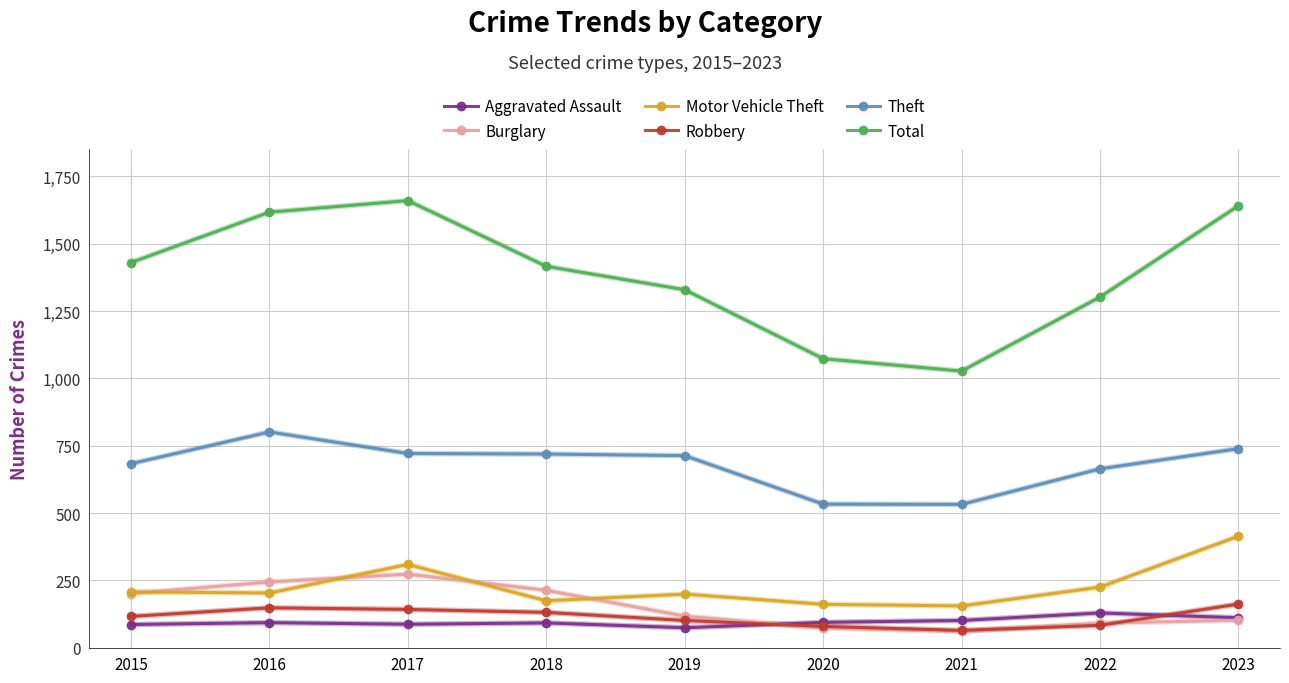

At which label is Total closest to 1343?

2019